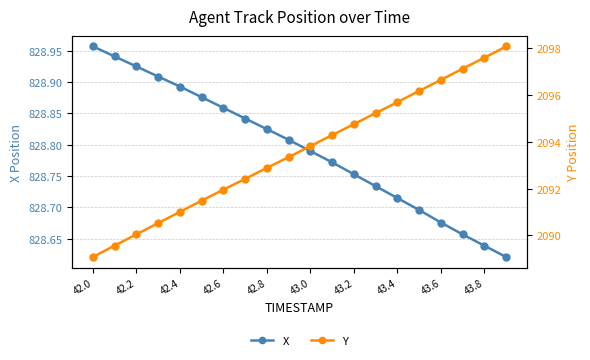

Is it true that X equals 1112.0 at 43.2?

False